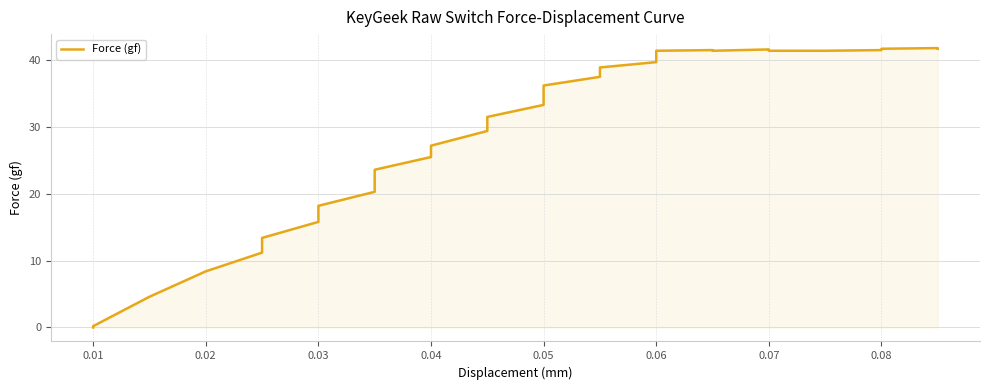

Reading right to left, extract all data points from this chart.

41.7	41.8	41.7	41.5	41.5	41.4	41.4	41.4	41.5	41.6	41.4	41.5	41.4	40.7	39.7	38.9	38.4	37.5	36.2	34.8	33.3	31.5	29.4	27.2	25.5	23.6	22.0	20.3	18.2	15.8	13.4	11.2	8.4	4.6	0.2	0.0